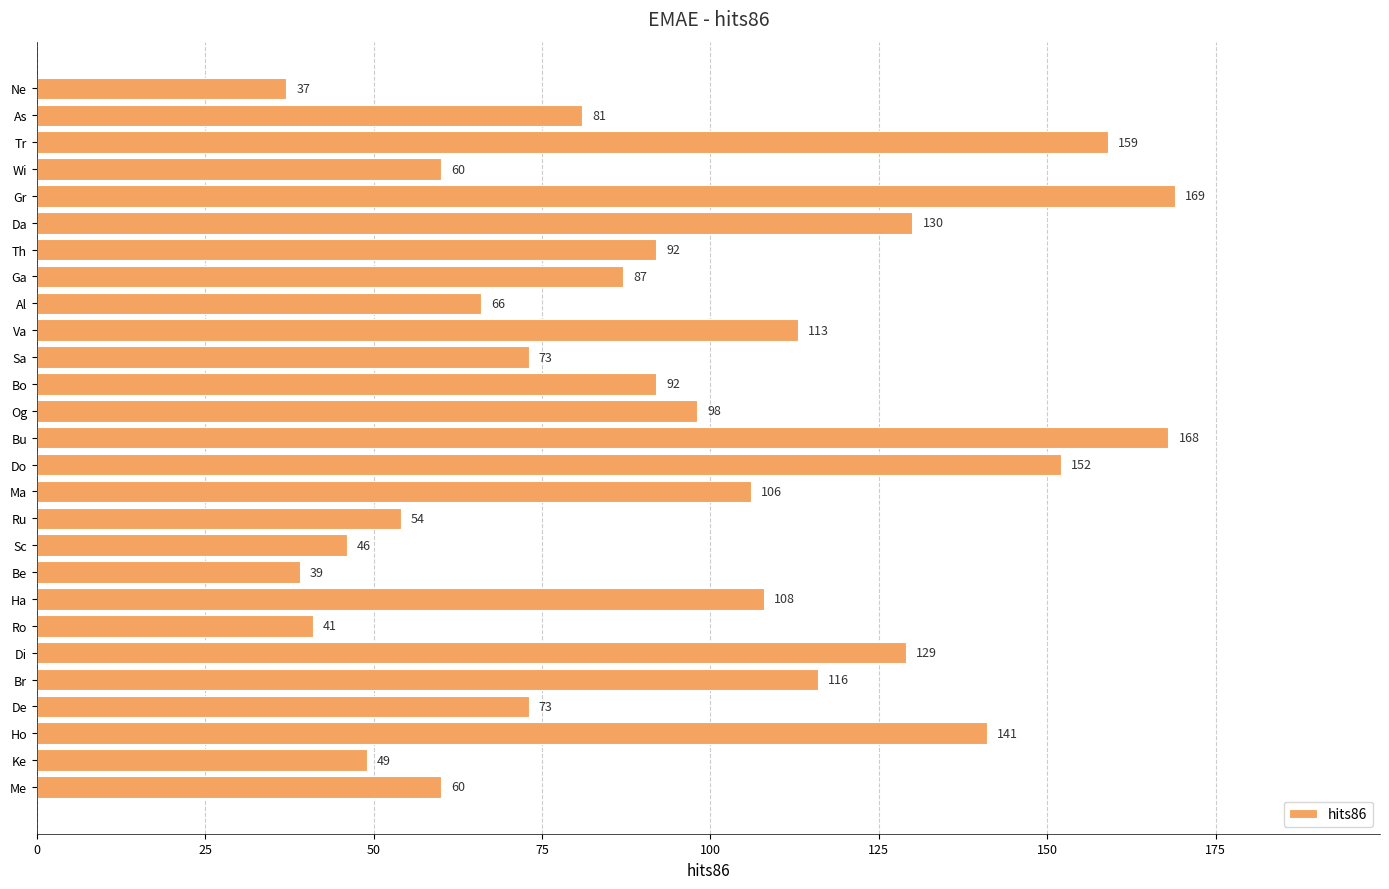

What is the label of the 11th bar from the bottom?

Ru